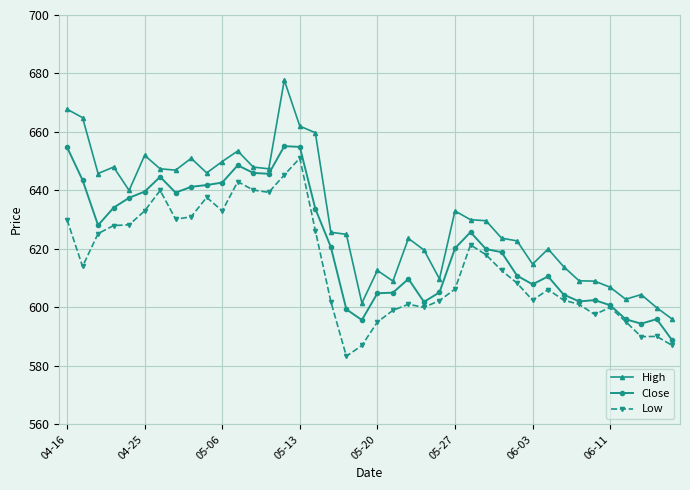

What is the value of the Low point at the 8th from the left?

630.2